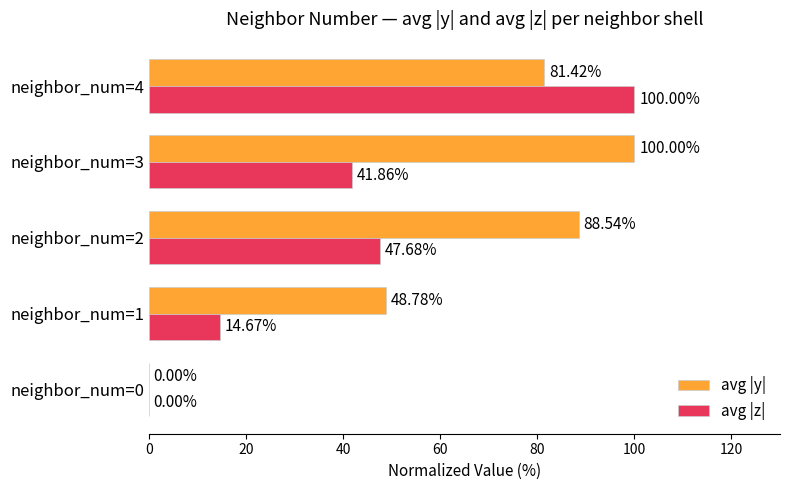

Between neighbor_num=1 and neighbor_num=3, which series saw the biggest shift?

avg |y|